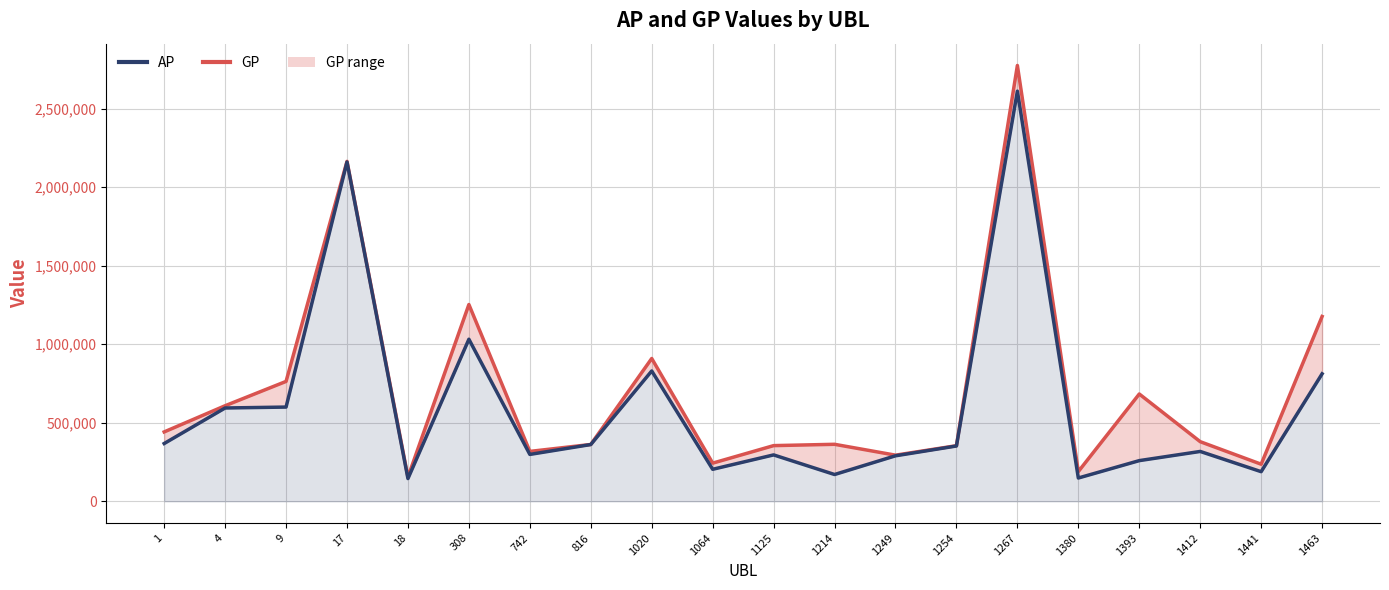

True or false: GP and AP cross at least once.

False